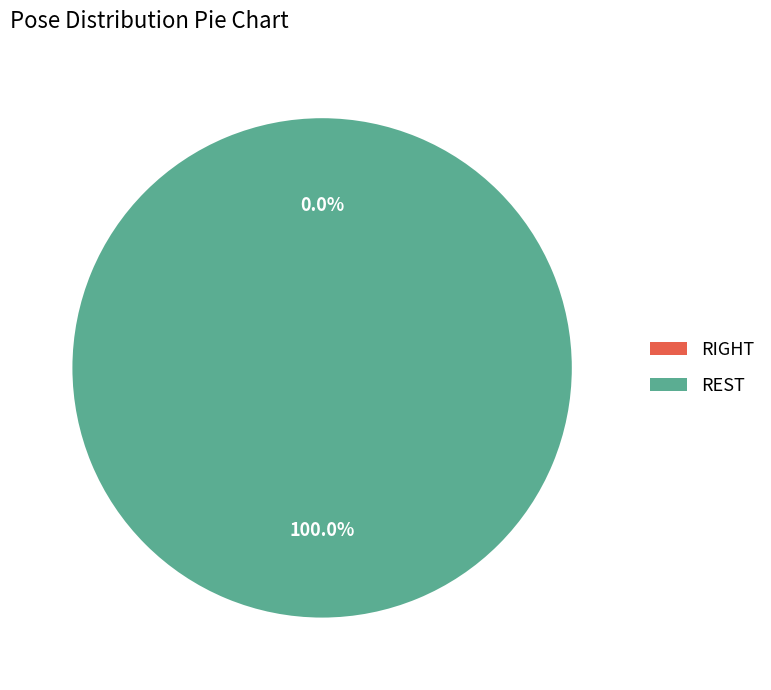

Is there a majority slice in this chart?

Yes